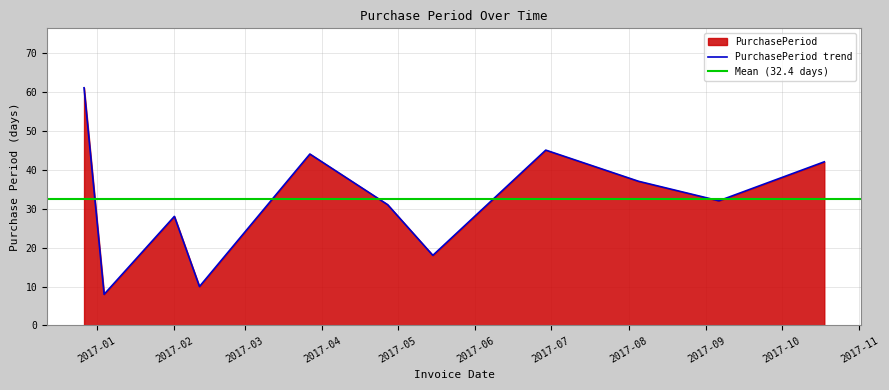

Is it true that the value at 2017-02-11 is 10?

True